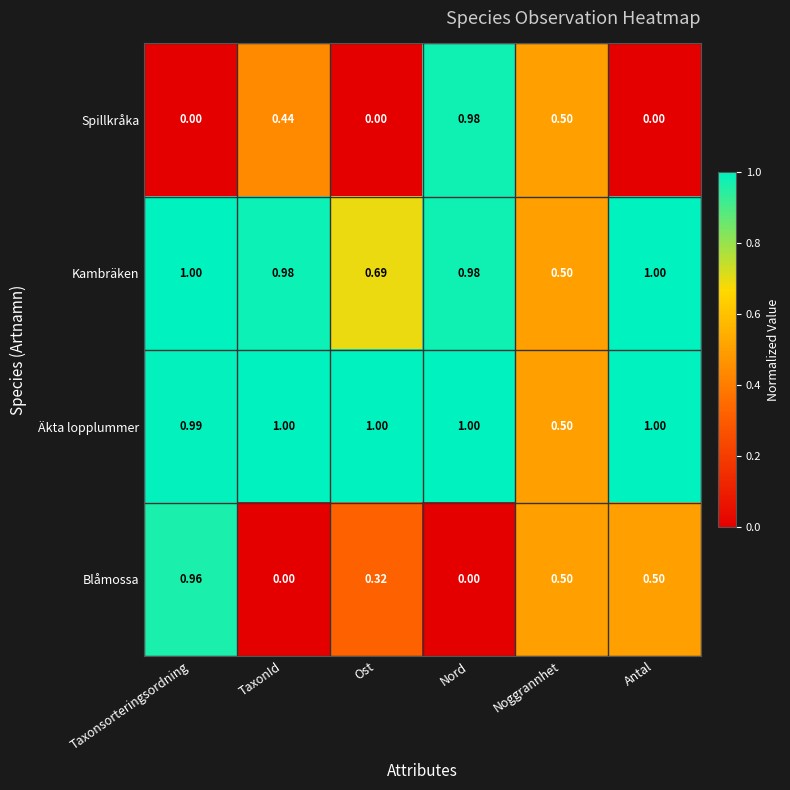

How many values in Spillkråka are above zero?

3